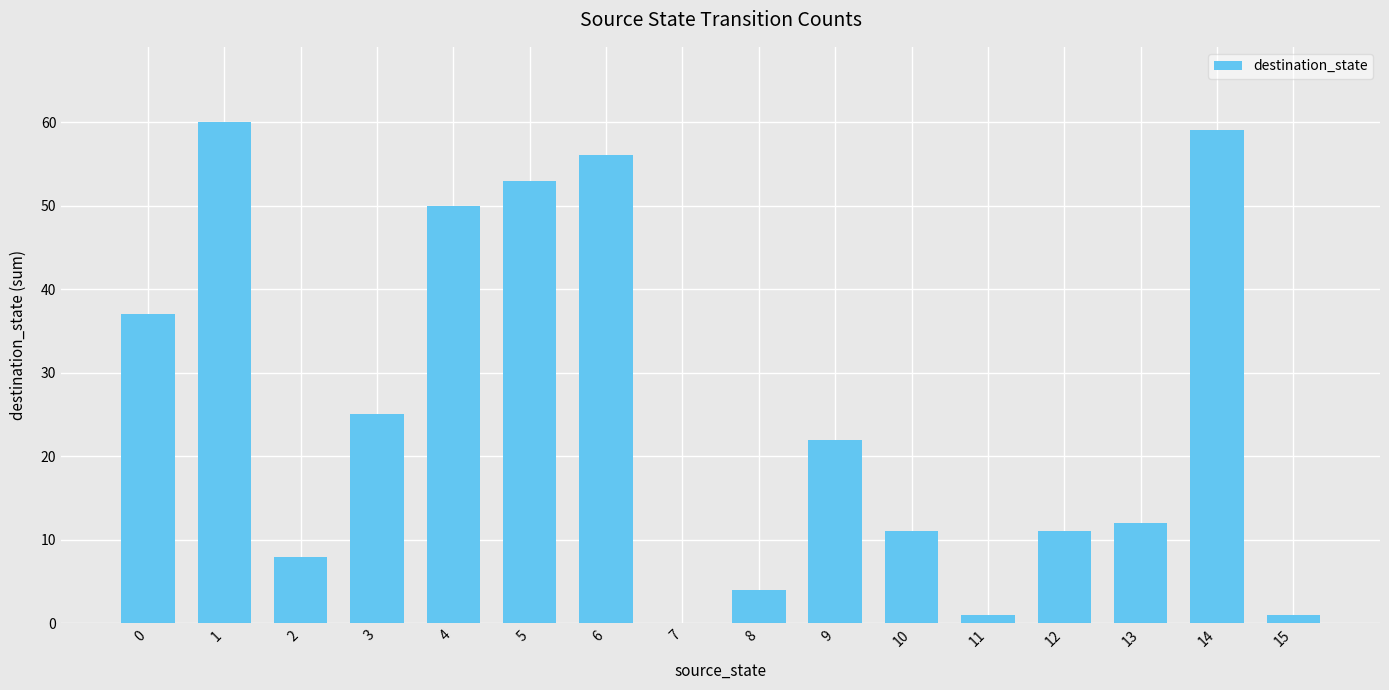

Are the bars horizontal?

No